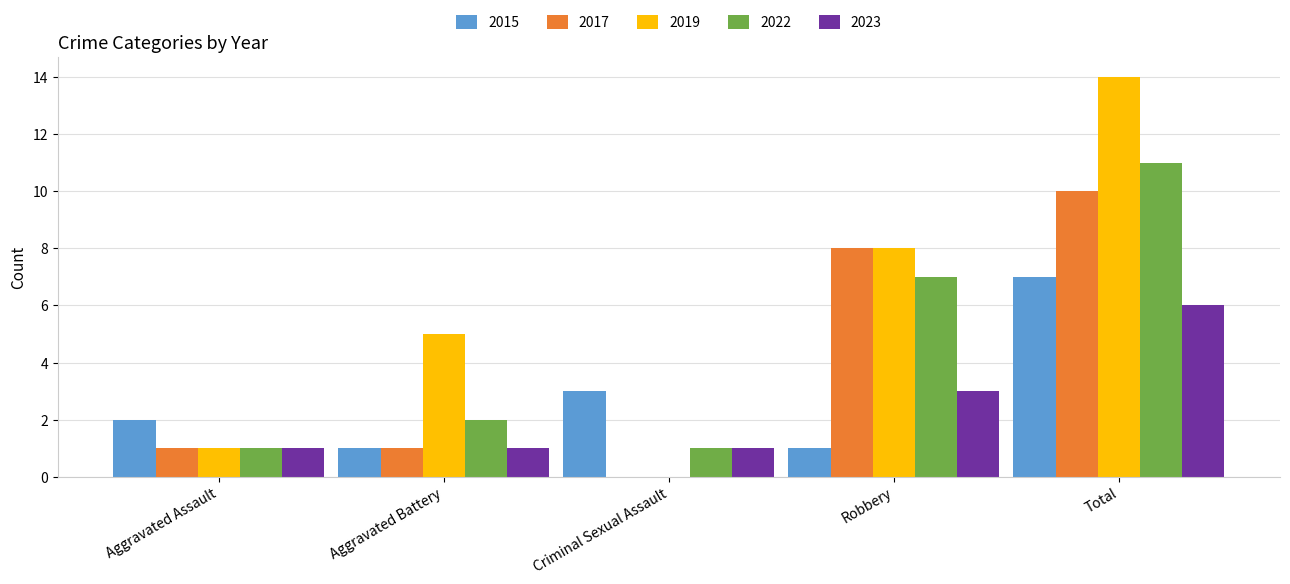

Which series has the widest spread of values?

2019